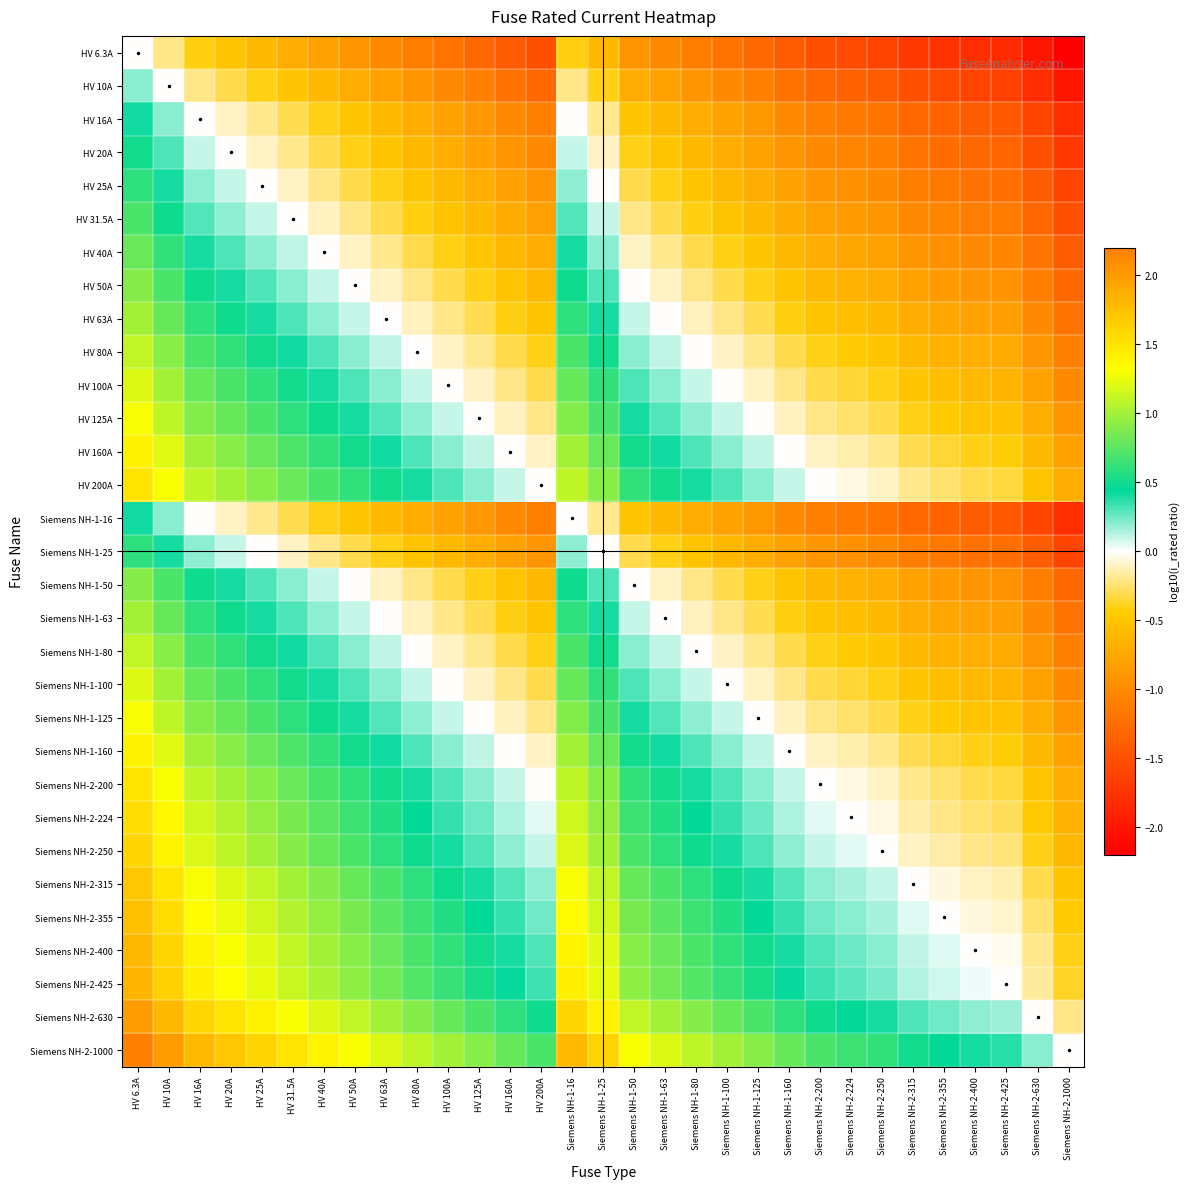

Reading left to right, what are all the values shown in this chart?

HV 6.3A: HV 6.3A=0.0	HV 10A=-0.2	HV 16A=-0.4	HV 20A=-0.5	HV 25A=-0.6	HV 31.5A=-0.7	HV 40A=-0.8	HV 50A=-0.9	HV 63A=-1.0	HV 80A=-1.1	HV 100A=-1.2	HV 125A=-1.3	HV 160A=-1.4	HV 200A=-1.5	Siemens NH-1-16=-0.4	Siemens NH-1-25=-0.6	Siemens NH-1-50=-0.9	Siemens NH-1-63=-1.0	Siemens NH-1-80=-1.1	Siemens NH-1-100=-1.2	Siemens NH-1-125=-1.3	Siemens NH-1-160=-1.4	Siemens NH-2-200=-1.5	Siemens NH-2-224=-1.6	Siemens NH-2-250=-1.6	Siemens NH-2-315=-1.7	Siemens NH-2-355=-1.8	Siemens NH-2-400=-1.8	Siemens NH-2-425=-1.8	Siemens NH-2-630=-2.0	Siemens NH-2-1000=-2.2
HV 10A: HV 6.3A=0.2	HV 10A=0.0	HV 16A=-0.2	HV 20A=-0.3	HV 25A=-0.4	HV 31.5A=-0.5	HV 40A=-0.6	HV 50A=-0.7	HV 63A=-0.8	HV 80A=-0.9	HV 100A=-1.0	HV 125A=-1.1	HV 160A=-1.2	HV 200A=-1.3	Siemens NH-1-16=-0.2	Siemens NH-1-25=-0.4	Siemens NH-1-50=-0.7	Siemens NH-1-63=-0.8	Siemens NH-1-80=-0.9	Siemens NH-1-100=-1.0	Siemens NH-1-125=-1.1	Siemens NH-1-160=-1.2	Siemens NH-2-200=-1.3	Siemens NH-2-224=-1.4	Siemens NH-2-250=-1.4	Siemens NH-2-315=-1.5	Siemens NH-2-355=-1.6	Siemens NH-2-400=-1.6	Siemens NH-2-425=-1.6	Siemens NH-2-630=-1.8	Siemens NH-2-1000=-2.0
HV 16A: HV 6.3A=0.4	HV 10A=0.2	HV 16A=0.0	HV 20A=-0.1	HV 25A=-0.2	HV 31.5A=-0.3	HV 40A=-0.4	HV 50A=-0.5	HV 63A=-0.6	HV 80A=-0.7	HV 100A=-0.8	HV 125A=-0.9	HV 160A=-1.0	HV 200A=-1.1	Siemens NH-1-16=0.0	Siemens NH-1-25=-0.2	Siemens NH-1-50=-0.5	Siemens NH-1-63=-0.6	Siemens NH-1-80=-0.7	Siemens NH-1-100=-0.8	Siemens NH-1-125=-0.9	Siemens NH-1-160=-1.0	Siemens NH-2-200=-1.1	Siemens NH-2-224=-1.1	Siemens NH-2-250=-1.2	Siemens NH-2-315=-1.3	Siemens NH-2-355=-1.3	Siemens NH-2-400=-1.4	Siemens NH-2-425=-1.4	Siemens NH-2-630=-1.6	Siemens NH-2-1000=-1.8
HV 20A: HV 6.3A=0.5	HV 10A=0.3	HV 16A=0.1	HV 20A=0.0	HV 25A=-0.1	HV 31.5A=-0.2	HV 40A=-0.3	HV 50A=-0.4	HV 63A=-0.5	HV 80A=-0.6	HV 100A=-0.7	HV 125A=-0.8	HV 160A=-0.9	HV 200A=-1.0	Siemens NH-1-16=0.1	Siemens NH-1-25=-0.1	Siemens NH-1-50=-0.4	Siemens NH-1-63=-0.5	Siemens NH-1-80=-0.6	Siemens NH-1-100=-0.7	Siemens NH-1-125=-0.8	Siemens NH-1-160=-0.9	Siemens NH-2-200=-1.0	Siemens NH-2-224=-1.0	Siemens NH-2-250=-1.1	Siemens NH-2-315=-1.2	Siemens NH-2-355=-1.2	Siemens NH-2-400=-1.3	Siemens NH-2-425=-1.3	Siemens NH-2-630=-1.5	Siemens NH-2-1000=-1.7
HV 25A: HV 6.3A=0.6	HV 10A=0.4	HV 16A=0.2	HV 20A=0.1	HV 25A=0.0	HV 31.5A=-0.1	HV 40A=-0.2	HV 50A=-0.3	HV 63A=-0.4	HV 80A=-0.5	HV 100A=-0.6	HV 125A=-0.7	HV 160A=-0.8	HV 200A=-0.9	Siemens NH-1-16=0.2	Siemens NH-1-25=0.0	Siemens NH-1-50=-0.3	Siemens NH-1-63=-0.4	Siemens NH-1-80=-0.5	Siemens NH-1-100=-0.6	Siemens NH-1-125=-0.7	Siemens NH-1-160=-0.8	Siemens NH-2-200=-0.9	Siemens NH-2-224=-1.0	Siemens NH-2-250=-1.0	Siemens NH-2-315=-1.1	Siemens NH-2-355=-1.2	Siemens NH-2-400=-1.2	Siemens NH-2-425=-1.2	Siemens NH-2-630=-1.4	Siemens NH-2-1000=-1.6
HV 31.5A: HV 6.3A=0.7	HV 10A=0.5	HV 16A=0.3	HV 20A=0.2	HV 25A=0.1	HV 31.5A=0.0	HV 40A=-0.1	HV 50A=-0.2	HV 63A=-0.3	HV 80A=-0.4	HV 100A=-0.5	HV 125A=-0.6	HV 160A=-0.7	HV 200A=-0.8	Siemens NH-1-16=0.3	Siemens NH-1-25=0.1	Siemens NH-1-50=-0.2	Siemens NH-1-63=-0.3	Siemens NH-1-80=-0.4	Siemens NH-1-100=-0.5	Siemens NH-1-125=-0.6	Siemens NH-1-160=-0.7	Siemens NH-2-200=-0.8	Siemens NH-2-224=-0.9	Siemens NH-2-250=-0.9	Siemens NH-2-315=-1.0	Siemens NH-2-355=-1.1	Siemens NH-2-400=-1.1	Siemens NH-2-425=-1.1	Siemens NH-2-630=-1.3	Siemens NH-2-1000=-1.5
HV 40A: HV 6.3A=0.8	HV 10A=0.6	HV 16A=0.4	HV 20A=0.3	HV 25A=0.2	HV 31.5A=0.1	HV 40A=0.0	HV 50A=-0.1	HV 63A=-0.2	HV 80A=-0.3	HV 100A=-0.4	HV 125A=-0.5	HV 160A=-0.6	HV 200A=-0.7	Siemens NH-1-16=0.4	Siemens NH-1-25=0.2	Siemens NH-1-50=-0.1	Siemens NH-1-63=-0.2	Siemens NH-1-80=-0.3	Siemens NH-1-100=-0.4	Siemens NH-1-125=-0.5	Siemens NH-1-160=-0.6	Siemens NH-2-200=-0.7	Siemens NH-2-224=-0.7	Siemens NH-2-250=-0.8	Siemens NH-2-315=-0.9	Siemens NH-2-355=-0.9	Siemens NH-2-400=-1.0	Siemens NH-2-425=-1.0	Siemens NH-2-630=-1.2	Siemens NH-2-1000=-1.4
HV 50A: HV 6.3A=0.9	HV 10A=0.7	HV 16A=0.5	HV 20A=0.4	HV 25A=0.3	HV 31.5A=0.2	HV 40A=0.1	HV 50A=0.0	HV 63A=-0.1	HV 80A=-0.2	HV 100A=-0.3	HV 125A=-0.4	HV 160A=-0.5	HV 200A=-0.6	Siemens NH-1-16=0.5	Siemens NH-1-25=0.3	Siemens NH-1-50=0.0	Siemens NH-1-63=-0.1	Siemens NH-1-80=-0.2	Siemens NH-1-100=-0.3	Siemens NH-1-125=-0.4	Siemens NH-1-160=-0.5	Siemens NH-2-200=-0.6	Siemens NH-2-224=-0.7	Siemens NH-2-250=-0.7	Siemens NH-2-315=-0.8	Siemens NH-2-355=-0.9	Siemens NH-2-400=-0.9	Siemens NH-2-425=-0.9	Siemens NH-2-630=-1.1	Siemens NH-2-1000=-1.3
HV 63A: HV 6.3A=1.0	HV 10A=0.8	HV 16A=0.6	HV 20A=0.5	HV 25A=0.4	HV 31.5A=0.3	HV 40A=0.2	HV 50A=0.1	HV 63A=0.0	HV 80A=-0.1	HV 100A=-0.2	HV 125A=-0.3	HV 160A=-0.4	HV 200A=-0.5	Siemens NH-1-16=0.6	Siemens NH-1-25=0.4	Siemens NH-1-50=0.1	Siemens NH-1-63=0.0	Siemens NH-1-80=-0.1	Siemens NH-1-100=-0.2	Siemens NH-1-125=-0.3	Siemens NH-1-160=-0.4	Siemens NH-2-200=-0.5	Siemens NH-2-224=-0.6	Siemens NH-2-250=-0.6	Siemens NH-2-315=-0.7	Siemens NH-2-355=-0.8	Siemens NH-2-400=-0.8	Siemens NH-2-425=-0.8	Siemens NH-2-630=-1.0	Siemens NH-2-1000=-1.2
HV 80A: HV 6.3A=1.1	HV 10A=0.9	HV 16A=0.7	HV 20A=0.6	HV 25A=0.5	HV 31.5A=0.4	HV 40A=0.3	HV 50A=0.2	HV 63A=0.1	HV 80A=0.0	HV 100A=-0.1	HV 125A=-0.2	HV 160A=-0.3	HV 200A=-0.4	Siemens NH-1-16=0.7	Siemens NH-1-25=0.5	Siemens NH-1-50=0.2	Siemens NH-1-63=0.1	Siemens NH-1-80=0.0	Siemens NH-1-100=-0.1	Siemens NH-1-125=-0.2	Siemens NH-1-160=-0.3	Siemens NH-2-200=-0.4	Siemens NH-2-224=-0.4	Siemens NH-2-250=-0.5	Siemens NH-2-315=-0.6	Siemens NH-2-355=-0.6	Siemens NH-2-400=-0.7	Siemens NH-2-425=-0.7	Siemens NH-2-630=-0.9	Siemens NH-2-1000=-1.1
HV 100A: HV 6.3A=1.2	HV 10A=1.0	HV 16A=0.8	HV 20A=0.7	HV 25A=0.6	HV 31.5A=0.5	HV 40A=0.4	HV 50A=0.3	HV 63A=0.2	HV 80A=0.1	HV 100A=0.0	HV 125A=-0.1	HV 160A=-0.2	HV 200A=-0.3	Siemens NH-1-16=0.8	Siemens NH-1-25=0.6	Siemens NH-1-50=0.3	Siemens NH-1-63=0.2	Siemens NH-1-80=0.1	Siemens NH-1-100=0.0	Siemens NH-1-125=-0.1	Siemens NH-1-160=-0.2	Siemens NH-2-200=-0.3	Siemens NH-2-224=-0.4	Siemens NH-2-250=-0.4	Siemens NH-2-315=-0.5	Siemens NH-2-355=-0.6	Siemens NH-2-400=-0.6	Siemens NH-2-425=-0.6	Siemens NH-2-630=-0.8	Siemens NH-2-1000=-1.0
HV 125A: HV 6.3A=1.3	HV 10A=1.1	HV 16A=0.9	HV 20A=0.8	HV 25A=0.7	HV 31.5A=0.6	HV 40A=0.5	HV 50A=0.4	HV 63A=0.3	HV 80A=0.2	HV 100A=0.1	HV 125A=0.0	HV 160A=-0.1	HV 200A=-0.2	Siemens NH-1-16=0.9	Siemens NH-1-25=0.7	Siemens NH-1-50=0.4	Siemens NH-1-63=0.3	Siemens NH-1-80=0.2	Siemens NH-1-100=0.1	Siemens NH-1-125=0.0	Siemens NH-1-160=-0.1	Siemens NH-2-200=-0.2	Siemens NH-2-224=-0.3	Siemens NH-2-250=-0.3	Siemens NH-2-315=-0.4	Siemens NH-2-355=-0.5	Siemens NH-2-400=-0.5	Siemens NH-2-425=-0.5	Siemens NH-2-630=-0.7	Siemens NH-2-1000=-0.9
HV 160A: HV 6.3A=1.4	HV 10A=1.2	HV 16A=1.0	HV 20A=0.9	HV 25A=0.8	HV 31.5A=0.7	HV 40A=0.6	HV 50A=0.5	HV 63A=0.4	HV 80A=0.3	HV 100A=0.2	HV 125A=0.1	HV 160A=0.0	HV 200A=-0.1	Siemens NH-1-16=1.0	Siemens NH-1-25=0.8	Siemens NH-1-50=0.5	Siemens NH-1-63=0.4	Siemens NH-1-80=0.3	Siemens NH-1-100=0.2	Siemens NH-1-125=0.1	Siemens NH-1-160=0.0	Siemens NH-2-200=-0.1	Siemens NH-2-224=-0.1	Siemens NH-2-250=-0.2	Siemens NH-2-315=-0.3	Siemens NH-2-355=-0.3	Siemens NH-2-400=-0.4	Siemens NH-2-425=-0.4	Siemens NH-2-630=-0.6	Siemens NH-2-1000=-0.8
HV 200A: HV 6.3A=1.5	HV 10A=1.3	HV 16A=1.1	HV 20A=1.0	HV 25A=0.9	HV 31.5A=0.8	HV 40A=0.7	HV 50A=0.6	HV 63A=0.5	HV 80A=0.4	HV 100A=0.3	HV 125A=0.2	HV 160A=0.1	HV 200A=0.0	Siemens NH-1-16=1.1	Siemens NH-1-25=0.9	Siemens NH-1-50=0.6	Siemens NH-1-63=0.5	Siemens NH-1-80=0.4	Siemens NH-1-100=0.3	Siemens NH-1-125=0.2	Siemens NH-1-160=0.1	Siemens NH-2-200=0.0	Siemens NH-2-224=-0.0	Siemens NH-2-250=-0.1	Siemens NH-2-315=-0.2	Siemens NH-2-355=-0.2	Siemens NH-2-400=-0.3	Siemens NH-2-425=-0.3	Siemens NH-2-630=-0.5	Siemens NH-2-1000=-0.7
Siemens NH-1-16: HV 6.3A=0.4	HV 10A=0.2	HV 16A=0.0	HV 20A=-0.1	HV 25A=-0.2	HV 31.5A=-0.3	HV 40A=-0.4	HV 50A=-0.5	HV 63A=-0.6	HV 80A=-0.7	HV 100A=-0.8	HV 125A=-0.9	HV 160A=-1.0	HV 200A=-1.1	Siemens NH-1-16=0.0	Siemens NH-1-25=-0.2	Siemens NH-1-50=-0.5	Siemens NH-1-63=-0.6	Siemens NH-1-80=-0.7	Siemens NH-1-100=-0.8	Siemens NH-1-125=-0.9	Siemens NH-1-160=-1.0	Siemens NH-2-200=-1.1	Siemens NH-2-224=-1.1	Siemens NH-2-250=-1.2	Siemens NH-2-315=-1.3	Siemens NH-2-355=-1.3	Siemens NH-2-400=-1.4	Siemens NH-2-425=-1.4	Siemens NH-2-630=-1.6	Siemens NH-2-1000=-1.8
Siemens NH-1-25: HV 6.3A=0.6	HV 10A=0.4	HV 16A=0.2	HV 20A=0.1	HV 25A=0.0	HV 31.5A=-0.1	HV 40A=-0.2	HV 50A=-0.3	HV 63A=-0.4	HV 80A=-0.5	HV 100A=-0.6	HV 125A=-0.7	HV 160A=-0.8	HV 200A=-0.9	Siemens NH-1-16=0.2	Siemens NH-1-25=0.0	Siemens NH-1-50=-0.3	Siemens NH-1-63=-0.4	Siemens NH-1-80=-0.5	Siemens NH-1-100=-0.6	Siemens NH-1-125=-0.7	Siemens NH-1-160=-0.8	Siemens NH-2-200=-0.9	Siemens NH-2-224=-1.0	Siemens NH-2-250=-1.0	Siemens NH-2-315=-1.1	Siemens NH-2-355=-1.2	Siemens NH-2-400=-1.2	Siemens NH-2-425=-1.2	Siemens NH-2-630=-1.4	Siemens NH-2-1000=-1.6
Siemens NH-1-50: HV 6.3A=0.9	HV 10A=0.7	HV 16A=0.5	HV 20A=0.4	HV 25A=0.3	HV 31.5A=0.2	HV 40A=0.1	HV 50A=0.0	HV 63A=-0.1	HV 80A=-0.2	HV 100A=-0.3	HV 125A=-0.4	HV 160A=-0.5	HV 200A=-0.6	Siemens NH-1-16=0.5	Siemens NH-1-25=0.3	Siemens NH-1-50=0.0	Siemens NH-1-63=-0.1	Siemens NH-1-80=-0.2	Siemens NH-1-100=-0.3	Siemens NH-1-125=-0.4	Siemens NH-1-160=-0.5	Siemens NH-2-200=-0.6	Siemens NH-2-224=-0.7	Siemens NH-2-250=-0.7	Siemens NH-2-315=-0.8	Siemens NH-2-355=-0.9	Siemens NH-2-400=-0.9	Siemens NH-2-425=-0.9	Siemens NH-2-630=-1.1	Siemens NH-2-1000=-1.3
Siemens NH-1-63: HV 6.3A=1.0	HV 10A=0.8	HV 16A=0.6	HV 20A=0.5	HV 25A=0.4	HV 31.5A=0.3	HV 40A=0.2	HV 50A=0.1	HV 63A=0.0	HV 80A=-0.1	HV 100A=-0.2	HV 125A=-0.3	HV 160A=-0.4	HV 200A=-0.5	Siemens NH-1-16=0.6	Siemens NH-1-25=0.4	Siemens NH-1-50=0.1	Siemens NH-1-63=0.0	Siemens NH-1-80=-0.1	Siemens NH-1-100=-0.2	Siemens NH-1-125=-0.3	Siemens NH-1-160=-0.4	Siemens NH-2-200=-0.5	Siemens NH-2-224=-0.6	Siemens NH-2-250=-0.6	Siemens NH-2-315=-0.7	Siemens NH-2-355=-0.8	Siemens NH-2-400=-0.8	Siemens NH-2-425=-0.8	Siemens NH-2-630=-1.0	Siemens NH-2-1000=-1.2
Siemens NH-1-80: HV 6.3A=1.1	HV 10A=0.9	HV 16A=0.7	HV 20A=0.6	HV 25A=0.5	HV 31.5A=0.4	HV 40A=0.3	HV 50A=0.2	HV 63A=0.1	HV 80A=0.0	HV 100A=-0.1	HV 125A=-0.2	HV 160A=-0.3	HV 200A=-0.4	Siemens NH-1-16=0.7	Siemens NH-1-25=0.5	Siemens NH-1-50=0.2	Siemens NH-1-63=0.1	Siemens NH-1-80=0.0	Siemens NH-1-100=-0.1	Siemens NH-1-125=-0.2	Siemens NH-1-160=-0.3	Siemens NH-2-200=-0.4	Siemens NH-2-224=-0.4	Siemens NH-2-250=-0.5	Siemens NH-2-315=-0.6	Siemens NH-2-355=-0.6	Siemens NH-2-400=-0.7	Siemens NH-2-425=-0.7	Siemens NH-2-630=-0.9	Siemens NH-2-1000=-1.1
Siemens NH-1-100: HV 6.3A=1.2	HV 10A=1.0	HV 16A=0.8	HV 20A=0.7	HV 25A=0.6	HV 31.5A=0.5	HV 40A=0.4	HV 50A=0.3	HV 63A=0.2	HV 80A=0.1	HV 100A=0.0	HV 125A=-0.1	HV 160A=-0.2	HV 200A=-0.3	Siemens NH-1-16=0.8	Siemens NH-1-25=0.6	Siemens NH-1-50=0.3	Siemens NH-1-63=0.2	Siemens NH-1-80=0.1	Siemens NH-1-100=0.0	Siemens NH-1-125=-0.1	Siemens NH-1-160=-0.2	Siemens NH-2-200=-0.3	Siemens NH-2-224=-0.4	Siemens NH-2-250=-0.4	Siemens NH-2-315=-0.5	Siemens NH-2-355=-0.6	Siemens NH-2-400=-0.6	Siemens NH-2-425=-0.6	Siemens NH-2-630=-0.8	Siemens NH-2-1000=-1.0
Siemens NH-1-125: HV 6.3A=1.3	HV 10A=1.1	HV 16A=0.9	HV 20A=0.8	HV 25A=0.7	HV 31.5A=0.6	HV 40A=0.5	HV 50A=0.4	HV 63A=0.3	HV 80A=0.2	HV 100A=0.1	HV 125A=0.0	HV 160A=-0.1	HV 200A=-0.2	Siemens NH-1-16=0.9	Siemens NH-1-25=0.7	Siemens NH-1-50=0.4	Siemens NH-1-63=0.3	Siemens NH-1-80=0.2	Siemens NH-1-100=0.1	Siemens NH-1-125=0.0	Siemens NH-1-160=-0.1	Siemens NH-2-200=-0.2	Siemens NH-2-224=-0.3	Siemens NH-2-250=-0.3	Siemens NH-2-315=-0.4	Siemens NH-2-355=-0.5	Siemens NH-2-400=-0.5	Siemens NH-2-425=-0.5	Siemens NH-2-630=-0.7	Siemens NH-2-1000=-0.9
Siemens NH-1-160: HV 6.3A=1.4	HV 10A=1.2	HV 16A=1.0	HV 20A=0.9	HV 25A=0.8	HV 31.5A=0.7	HV 40A=0.6	HV 50A=0.5	HV 63A=0.4	HV 80A=0.3	HV 100A=0.2	HV 125A=0.1	HV 160A=0.0	HV 200A=-0.1	Siemens NH-1-16=1.0	Siemens NH-1-25=0.8	Siemens NH-1-50=0.5	Siemens NH-1-63=0.4	Siemens NH-1-80=0.3	Siemens NH-1-100=0.2	Siemens NH-1-125=0.1	Siemens NH-1-160=0.0	Siemens NH-2-200=-0.1	Siemens NH-2-224=-0.1	Siemens NH-2-250=-0.2	Siemens NH-2-315=-0.3	Siemens NH-2-355=-0.3	Siemens NH-2-400=-0.4	Siemens NH-2-425=-0.4	Siemens NH-2-630=-0.6	Siemens NH-2-1000=-0.8
Siemens NH-2-200: HV 6.3A=1.5	HV 10A=1.3	HV 16A=1.1	HV 20A=1.0	HV 25A=0.9	HV 31.5A=0.8	HV 40A=0.7	HV 50A=0.6	HV 63A=0.5	HV 80A=0.4	HV 100A=0.3	HV 125A=0.2	HV 160A=0.1	HV 200A=0.0	Siemens NH-1-16=1.1	Siemens NH-1-25=0.9	Siemens NH-1-50=0.6	Siemens NH-1-63=0.5	Siemens NH-1-80=0.4	Siemens NH-1-100=0.3	Siemens NH-1-125=0.2	Siemens NH-1-160=0.1	Siemens NH-2-200=0.0	Siemens NH-2-224=-0.0	Siemens NH-2-250=-0.1	Siemens NH-2-315=-0.2	Siemens NH-2-355=-0.2	Siemens NH-2-400=-0.3	Siemens NH-2-425=-0.3	Siemens NH-2-630=-0.5	Siemens NH-2-1000=-0.7
Siemens NH-2-224: HV 6.3A=1.6	HV 10A=1.4	HV 16A=1.1	HV 20A=1.0	HV 25A=1.0	HV 31.5A=0.9	HV 40A=0.7	HV 50A=0.7	HV 63A=0.6	HV 80A=0.4	HV 100A=0.4	HV 125A=0.3	HV 160A=0.1	HV 200A=0.0	Siemens NH-1-16=1.1	Siemens NH-1-25=1.0	Siemens NH-1-50=0.7	Siemens NH-1-63=0.6	Siemens NH-1-80=0.4	Siemens NH-1-100=0.4	Siemens NH-1-125=0.3	Siemens NH-1-160=0.1	Siemens NH-2-200=0.0	Siemens NH-2-224=0.0	Siemens NH-2-250=-0.0	Siemens NH-2-315=-0.1	Siemens NH-2-355=-0.2	Siemens NH-2-400=-0.3	Siemens NH-2-425=-0.3	Siemens NH-2-630=-0.4	Siemens NH-2-1000=-0.6
Siemens NH-2-250: HV 6.3A=1.6	HV 10A=1.4	HV 16A=1.2	HV 20A=1.1	HV 25A=1.0	HV 31.5A=0.9	HV 40A=0.8	HV 50A=0.7	HV 63A=0.6	HV 80A=0.5	HV 100A=0.4	HV 125A=0.3	HV 160A=0.2	HV 200A=0.1	Siemens NH-1-16=1.2	Siemens NH-1-25=1.0	Siemens NH-1-50=0.7	Siemens NH-1-63=0.6	Siemens NH-1-80=0.5	Siemens NH-1-100=0.4	Siemens NH-1-125=0.3	Siemens NH-1-160=0.2	Siemens NH-2-200=0.1	Siemens NH-2-224=0.0	Siemens NH-2-250=0.0	Siemens NH-2-315=-0.1	Siemens NH-2-355=-0.2	Siemens NH-2-400=-0.2	Siemens NH-2-425=-0.2	Siemens NH-2-630=-0.4	Siemens NH-2-1000=-0.6
Siemens NH-2-315: HV 6.3A=1.7	HV 10A=1.5	HV 16A=1.3	HV 20A=1.2	HV 25A=1.1	HV 31.5A=1.0	HV 40A=0.9	HV 50A=0.8	HV 63A=0.7	HV 80A=0.6	HV 100A=0.5	HV 125A=0.4	HV 160A=0.3	HV 200A=0.2	Siemens NH-1-16=1.3	Siemens NH-1-25=1.1	Siemens NH-1-50=0.8	Siemens NH-1-63=0.7	Siemens NH-1-80=0.6	Siemens NH-1-100=0.5	Siemens NH-1-125=0.4	Siemens NH-1-160=0.3	Siemens NH-2-200=0.2	Siemens NH-2-224=0.1	Siemens NH-2-250=0.1	Siemens NH-2-315=0.0	Siemens NH-2-355=-0.1	Siemens NH-2-400=-0.1	Siemens NH-2-425=-0.1	Siemens NH-2-630=-0.3	Siemens NH-2-1000=-0.5
Siemens NH-2-355: HV 6.3A=1.8	HV 10A=1.6	HV 16A=1.3	HV 20A=1.2	HV 25A=1.2	HV 31.5A=1.1	HV 40A=0.9	HV 50A=0.9	HV 63A=0.8	HV 80A=0.6	HV 100A=0.6	HV 125A=0.5	HV 160A=0.3	HV 200A=0.2	Siemens NH-1-16=1.3	Siemens NH-1-25=1.2	Siemens NH-1-50=0.9	Siemens NH-1-63=0.8	Siemens NH-1-80=0.6	Siemens NH-1-100=0.6	Siemens NH-1-125=0.5	Siemens NH-1-160=0.3	Siemens NH-2-200=0.2	Siemens NH-2-224=0.2	Siemens NH-2-250=0.2	Siemens NH-2-315=0.1	Siemens NH-2-355=0.0	Siemens NH-2-400=-0.1	Siemens NH-2-425=-0.1	Siemens NH-2-630=-0.2	Siemens NH-2-1000=-0.4
Siemens NH-2-400: HV 6.3A=1.8	HV 10A=1.6	HV 16A=1.4	HV 20A=1.3	HV 25A=1.2	HV 31.5A=1.1	HV 40A=1.0	HV 50A=0.9	HV 63A=0.8	HV 80A=0.7	HV 100A=0.6	HV 125A=0.5	HV 160A=0.4	HV 200A=0.3	Siemens NH-1-16=1.4	Siemens NH-1-25=1.2	Siemens NH-1-50=0.9	Siemens NH-1-63=0.8	Siemens NH-1-80=0.7	Siemens NH-1-100=0.6	Siemens NH-1-125=0.5	Siemens NH-1-160=0.4	Siemens NH-2-200=0.3	Siemens NH-2-224=0.3	Siemens NH-2-250=0.2	Siemens NH-2-315=0.1	Siemens NH-2-355=0.1	Siemens NH-2-400=0.0	Siemens NH-2-425=-0.0	Siemens NH-2-630=-0.2	Siemens NH-2-1000=-0.4
Siemens NH-2-425: HV 6.3A=1.8	HV 10A=1.6	HV 16A=1.4	HV 20A=1.3	HV 25A=1.2	HV 31.5A=1.1	HV 40A=1.0	HV 50A=0.9	HV 63A=0.8	HV 80A=0.7	HV 100A=0.6	HV 125A=0.5	HV 160A=0.4	HV 200A=0.3	Siemens NH-1-16=1.4	Siemens NH-1-25=1.2	Siemens NH-1-50=0.9	Siemens NH-1-63=0.8	Siemens NH-1-80=0.7	Siemens NH-1-100=0.6	Siemens NH-1-125=0.5	Siemens NH-1-160=0.4	Siemens NH-2-200=0.3	Siemens NH-2-224=0.3	Siemens NH-2-250=0.2	Siemens NH-2-315=0.1	Siemens NH-2-355=0.1	Siemens NH-2-400=0.0	Siemens NH-2-425=0.0	Siemens NH-2-630=-0.2	Siemens NH-2-1000=-0.4
Siemens NH-2-630: HV 6.3A=2.0	HV 10A=1.8	HV 16A=1.6	HV 20A=1.5	HV 25A=1.4	HV 31.5A=1.3	HV 40A=1.2	HV 50A=1.1	HV 63A=1.0	HV 80A=0.9	HV 100A=0.8	HV 125A=0.7	HV 160A=0.6	HV 200A=0.5	Siemens NH-1-16=1.6	Siemens NH-1-25=1.4	Siemens NH-1-50=1.1	Siemens NH-1-63=1.0	Siemens NH-1-80=0.9	Siemens NH-1-100=0.8	Siemens NH-1-125=0.7	Siemens NH-1-160=0.6	Siemens NH-2-200=0.5	Siemens NH-2-224=0.4	Siemens NH-2-250=0.4	Siemens NH-2-315=0.3	Siemens NH-2-355=0.2	Siemens NH-2-400=0.2	Siemens NH-2-425=0.2	Siemens NH-2-630=0.0	Siemens NH-2-1000=-0.2
Siemens NH-2-1000: HV 6.3A=2.2	HV 10A=2.0	HV 16A=1.8	HV 20A=1.7	HV 25A=1.6	HV 31.5A=1.5	HV 40A=1.4	HV 50A=1.3	HV 63A=1.2	HV 80A=1.1	HV 100A=1.0	HV 125A=0.9	HV 160A=0.8	HV 200A=0.7	Siemens NH-1-16=1.8	Siemens NH-1-25=1.6	Siemens NH-1-50=1.3	Siemens NH-1-63=1.2	Siemens NH-1-80=1.1	Siemens NH-1-100=1.0	Siemens NH-1-125=0.9	Siemens NH-1-160=0.8	Siemens NH-2-200=0.7	Siemens NH-2-224=0.6	Siemens NH-2-250=0.6	Siemens NH-2-315=0.5	Siemens NH-2-355=0.4	Siemens NH-2-400=0.4	Siemens NH-2-425=0.4	Siemens NH-2-630=0.2	Siemens NH-2-1000=0.0